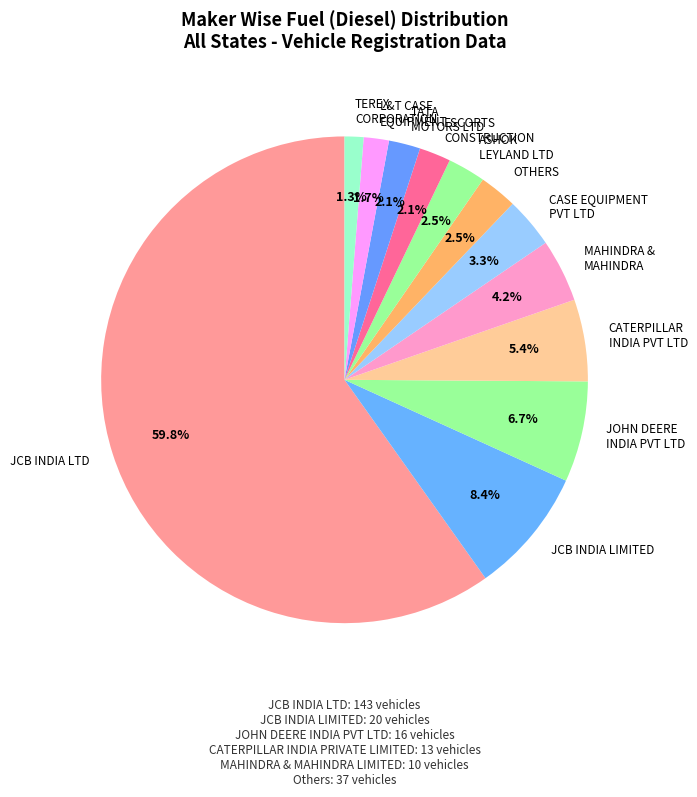

Count the number of slices in the pie.

12